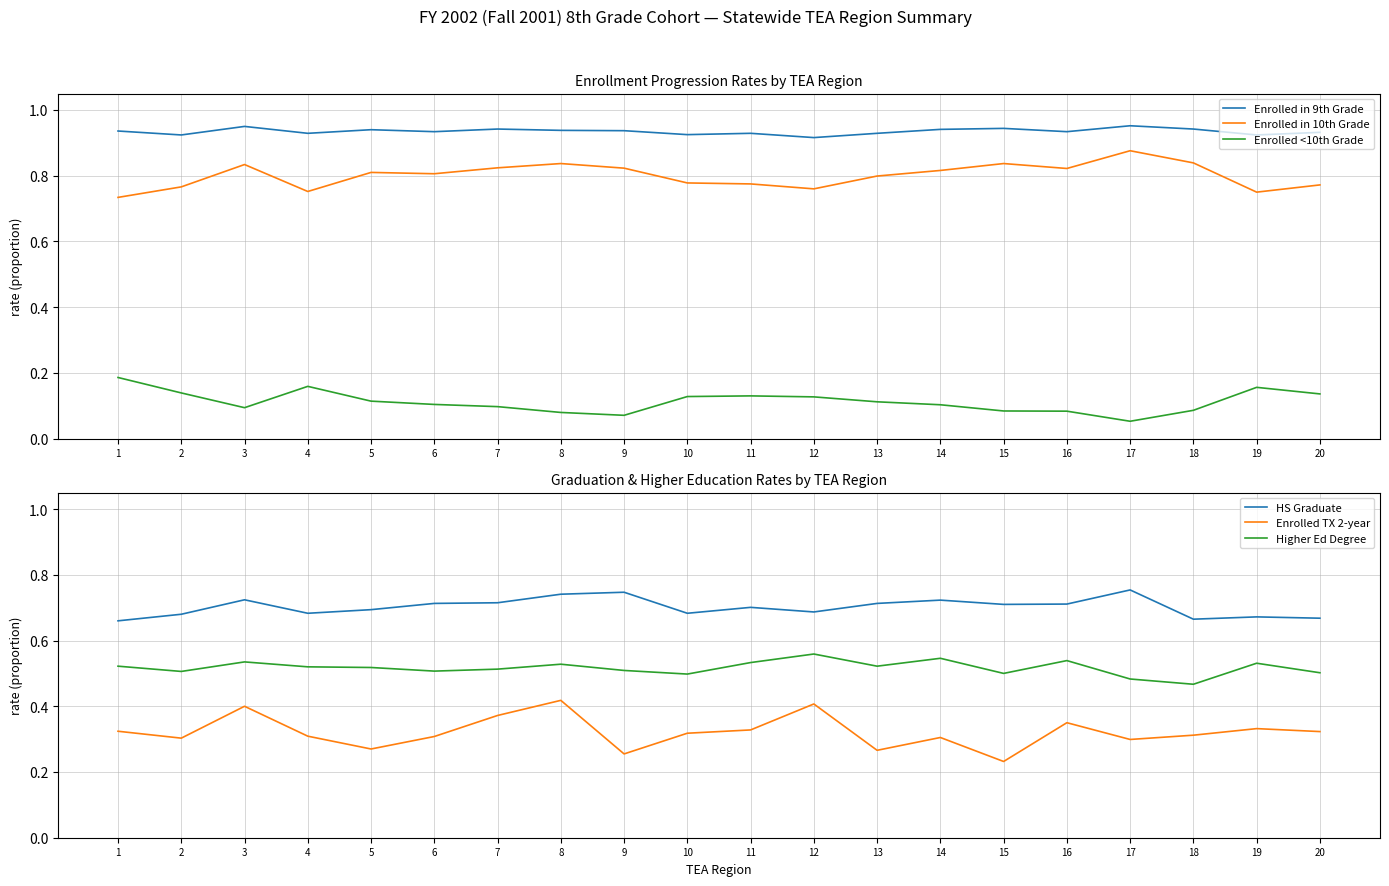

Is it true that Enrolled <10th Grade equals 0.1 at 8?

True